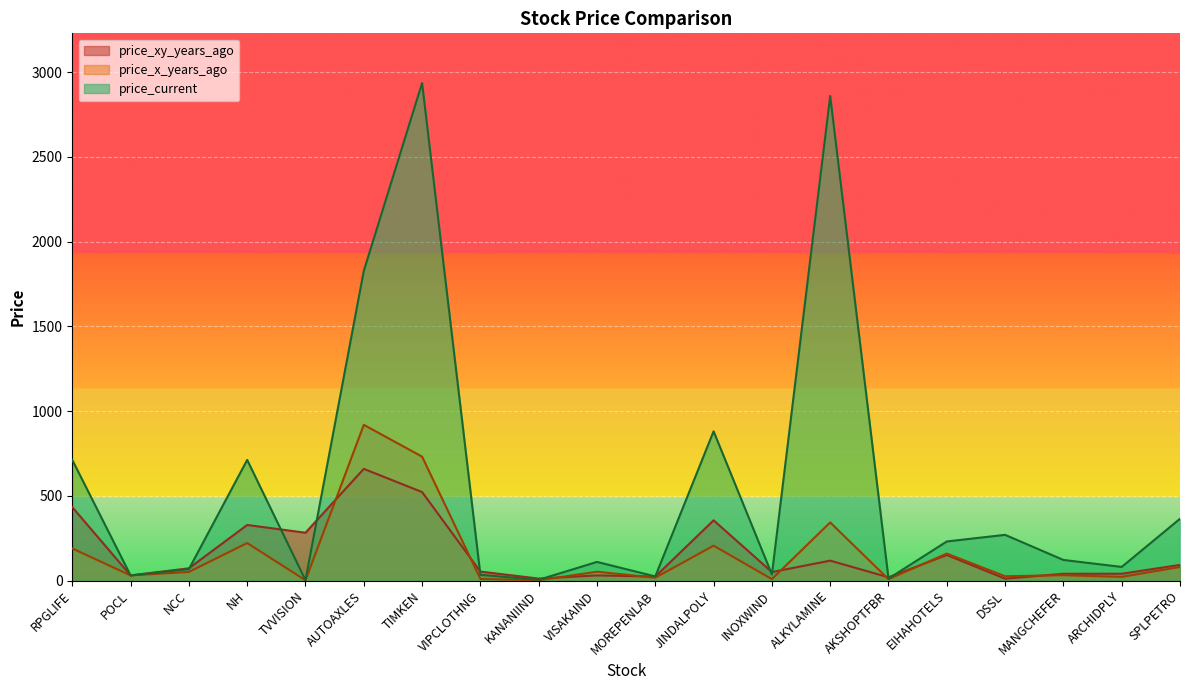

True or false: price_xy_years_ago and price_current intersect in this chart.

True